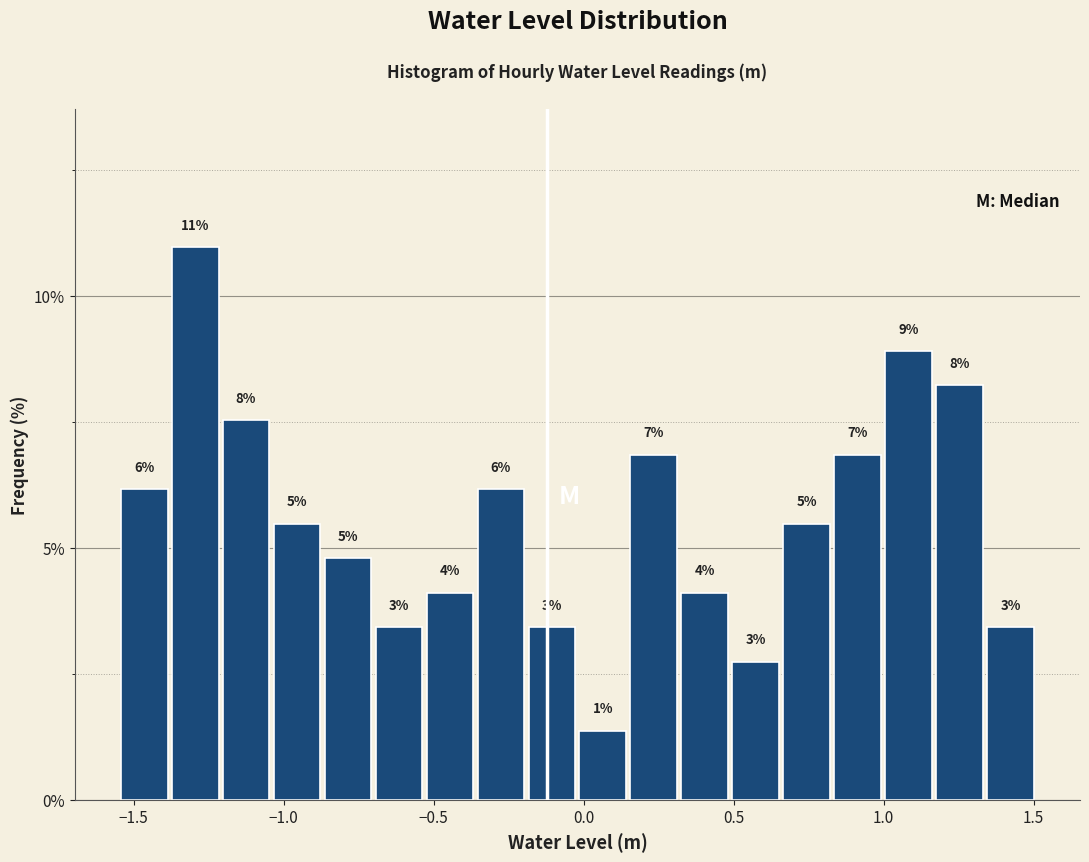

Around what value on the x-axis is the tallest bar? Give the approximate position of its centre, as read against the axis.

-1.30